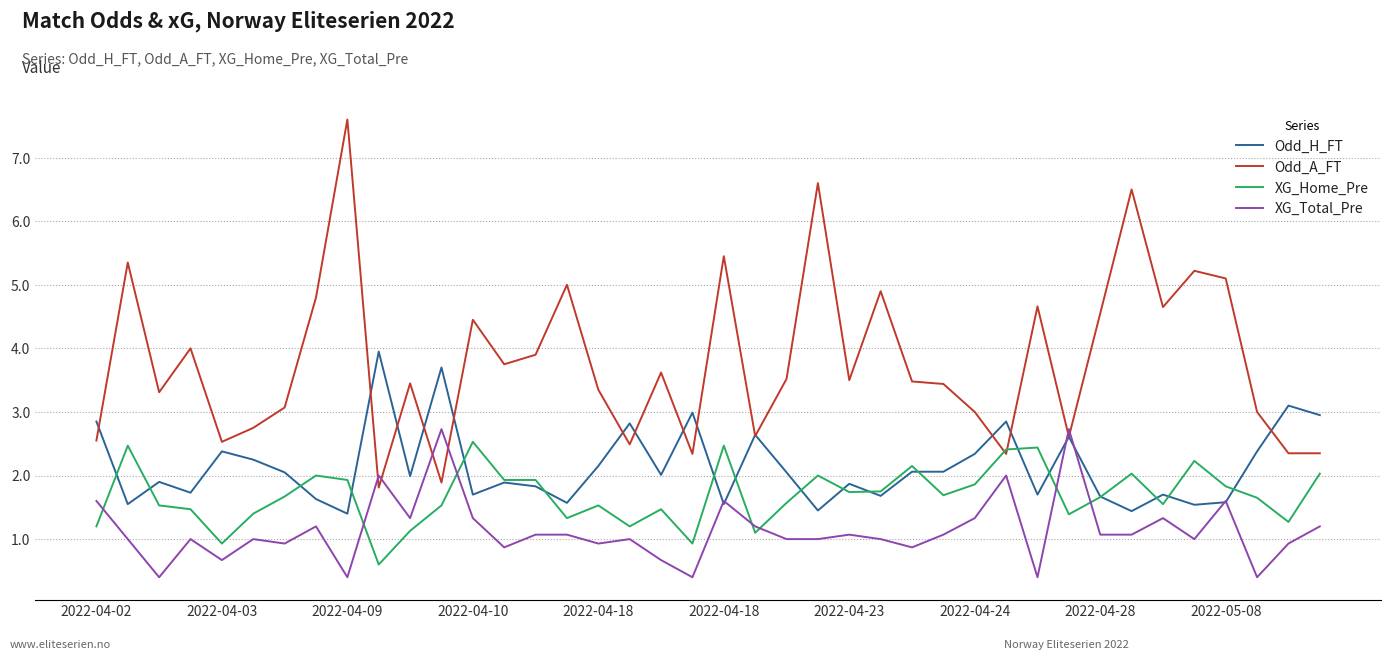

List the series in order of their overall mean, highest first.

Odd_A_FT, Odd_H_FT, XG_Home_Pre, XG_Total_Pre